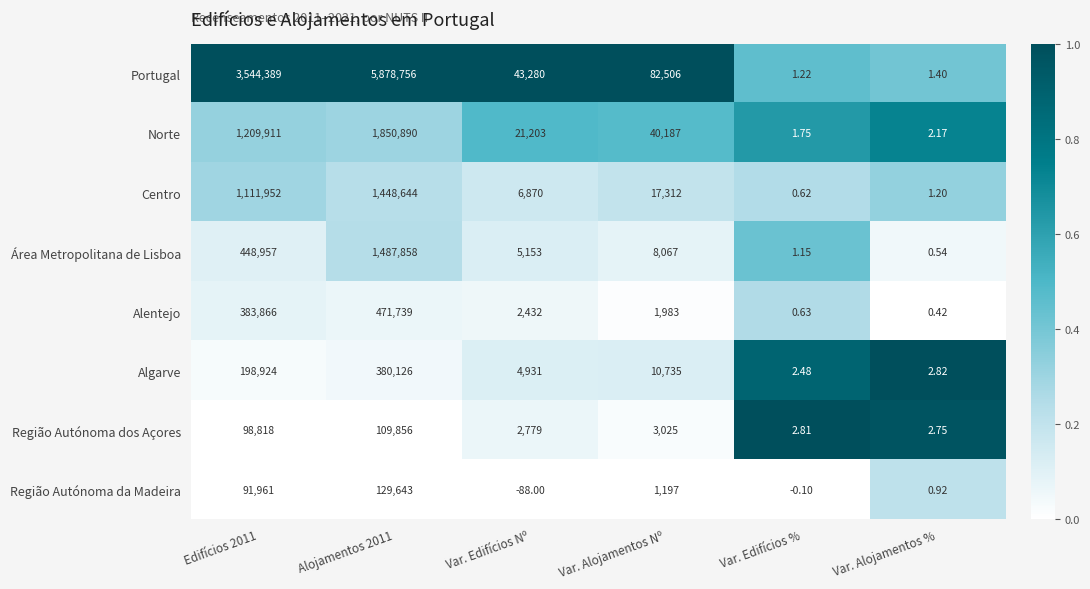

Rank the series at Var. Alojamentos Nº from highest to lowest value.

Portugal, Norte, Centro, Algarve, Área Metropolitana de Lisboa, Região Autónoma dos Açores, Alentejo, Região Autónoma da Madeira